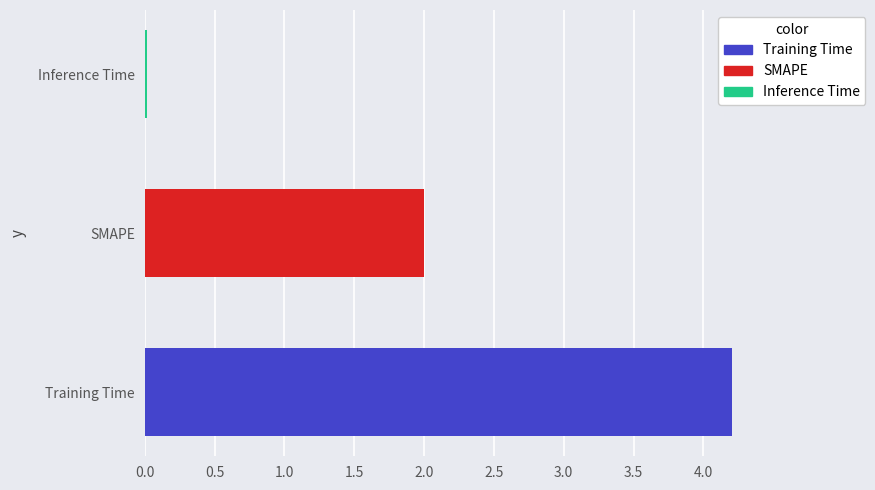

What is the sum of all values?

6.2